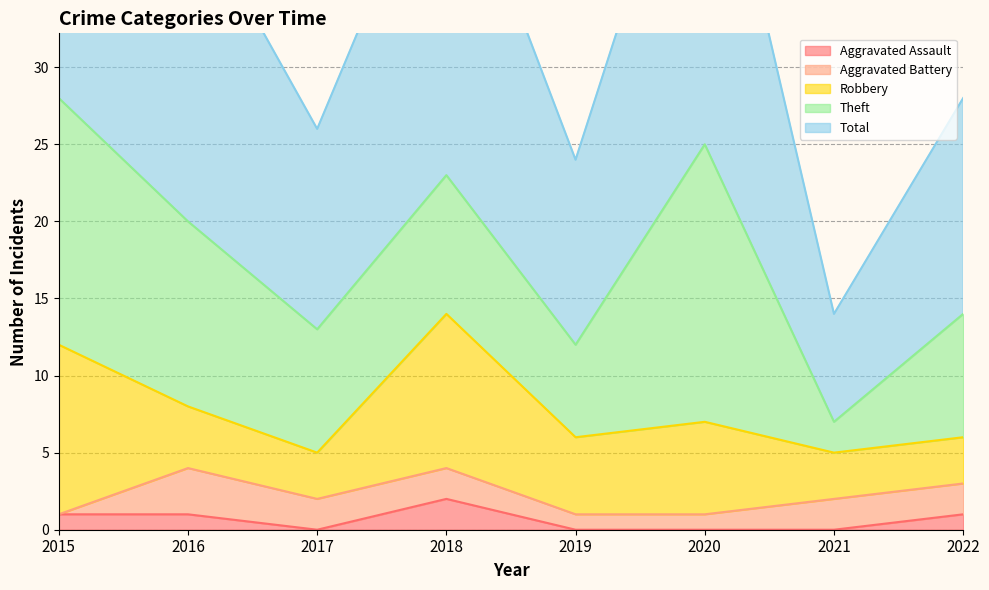

True or false: Total and Aggravated Battery intersect in this chart.

False